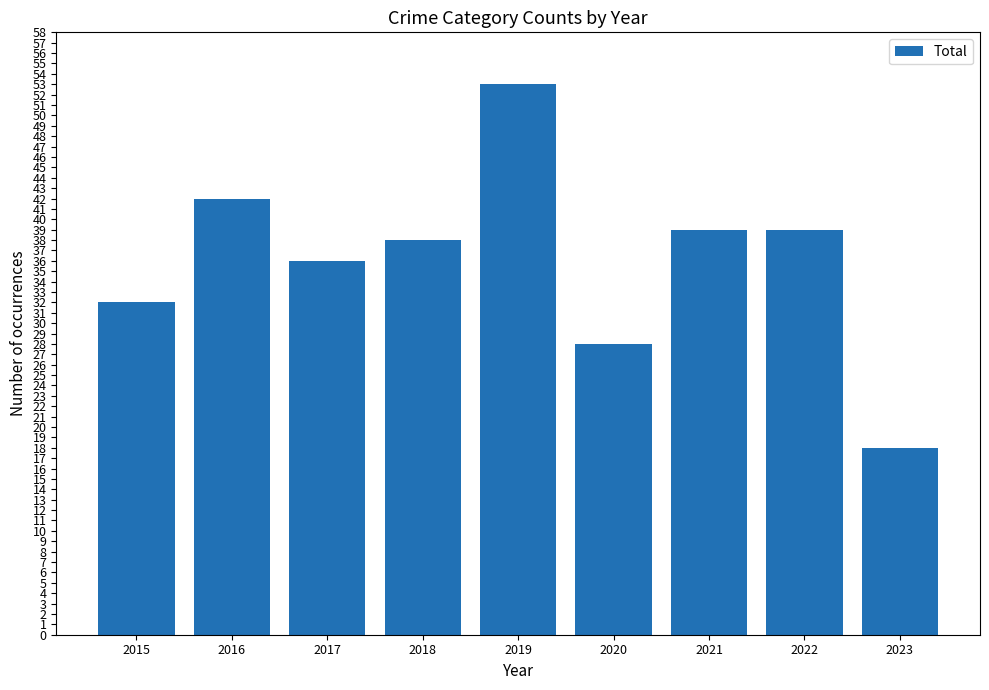

Approximately how many times larger is the value at 2021 compared to 2023?

2.2